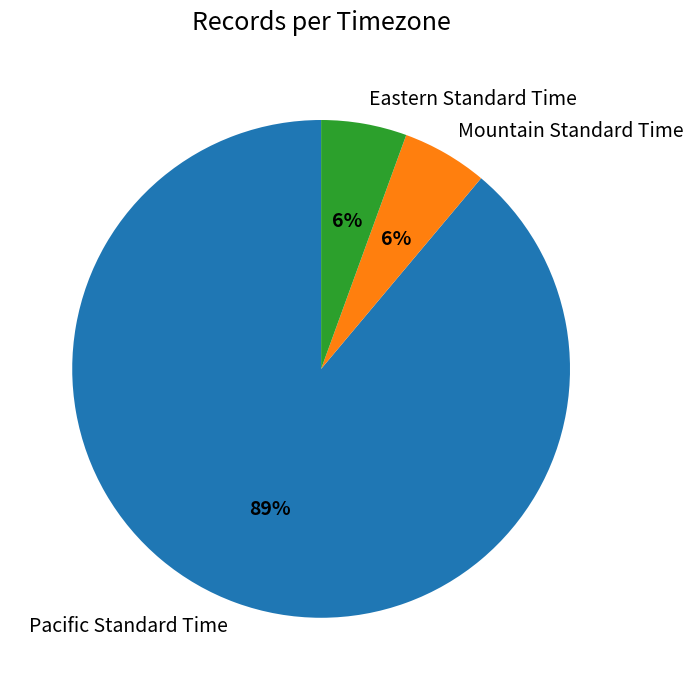

Which has a higher value, Eastern Standard Time or Pacific Standard Time?

Pacific Standard Time